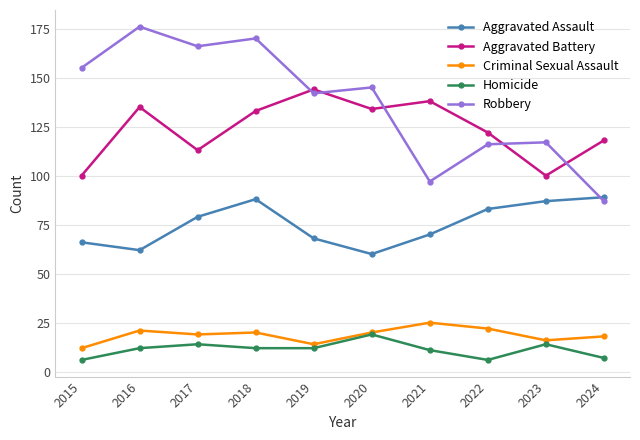

True or false: Aggravated Assault has more than 1 points higher than both neighbors.

False